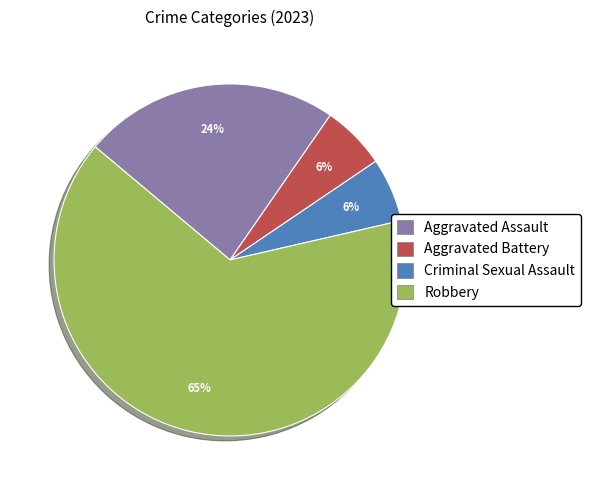

Which category accounts for the majority?

Robbery